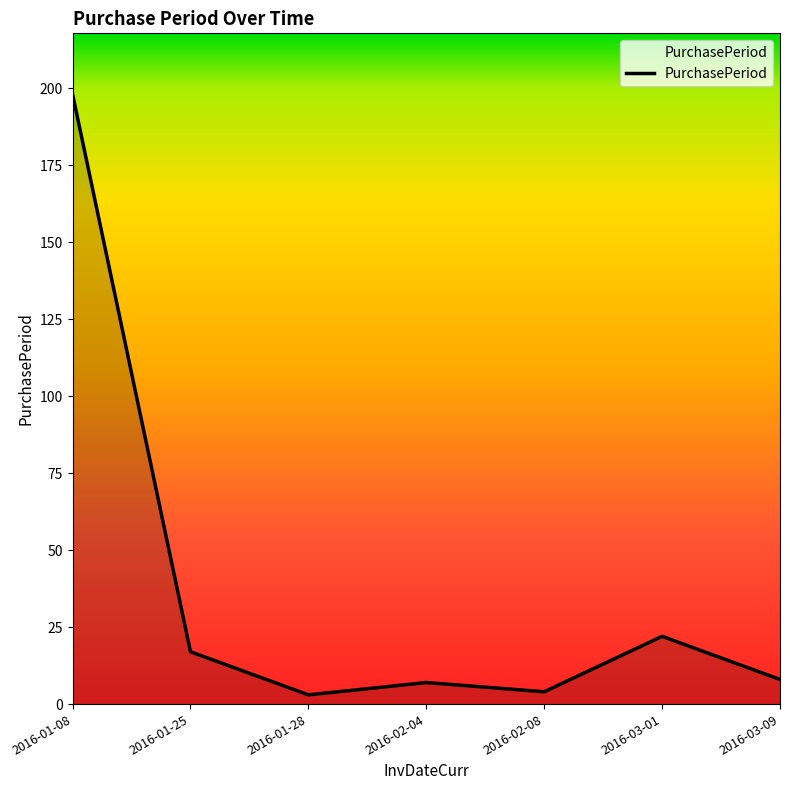

Reading left to right, extract all data points from this chart.

198	17	3	7	4	22	8